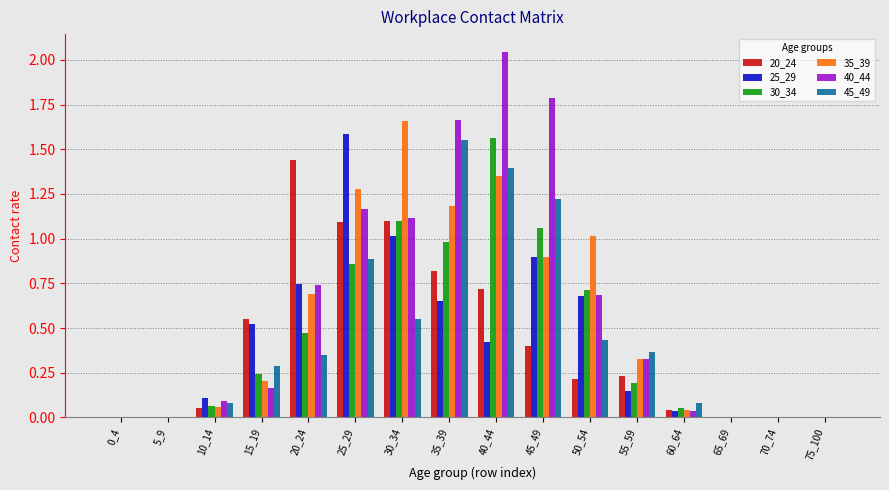

At which category is the sum across all series the highest?

40_44